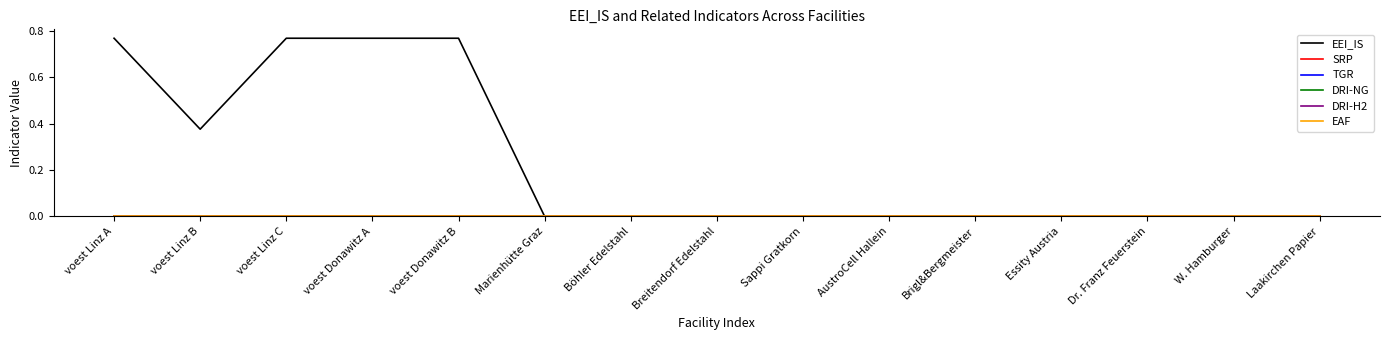

What is the label of the 13th point from the left?

Dr. Franz Feuerstein